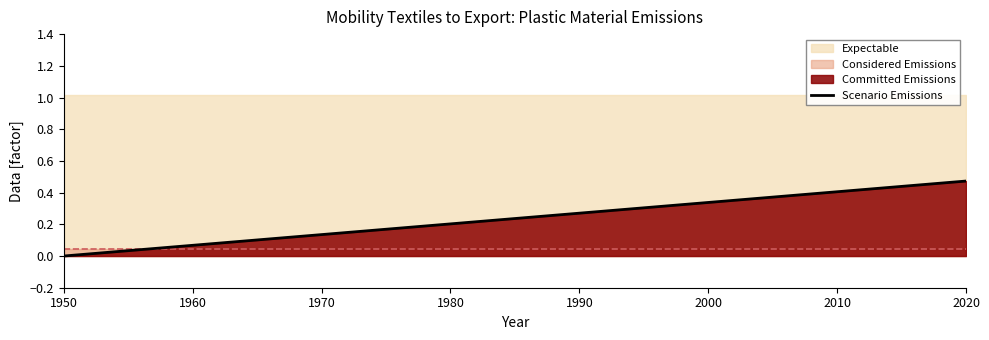

Does the chart display data point markers on the line(s)?

No